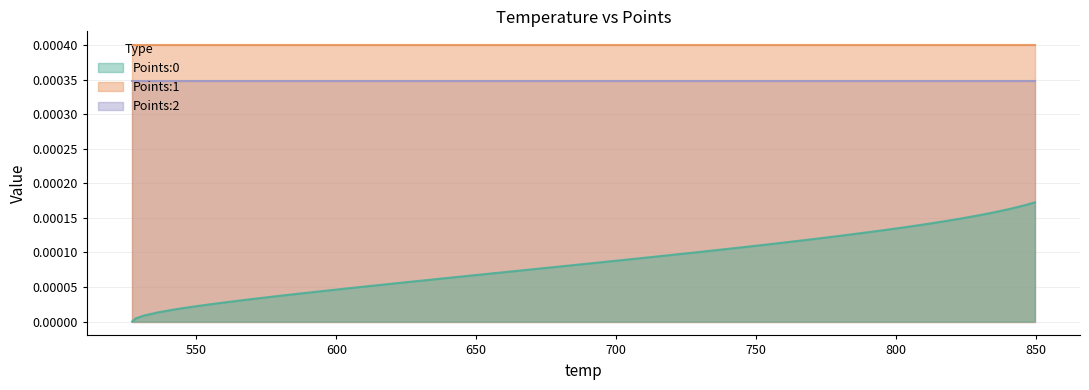

Which series has the widest spread of values?

Points:0